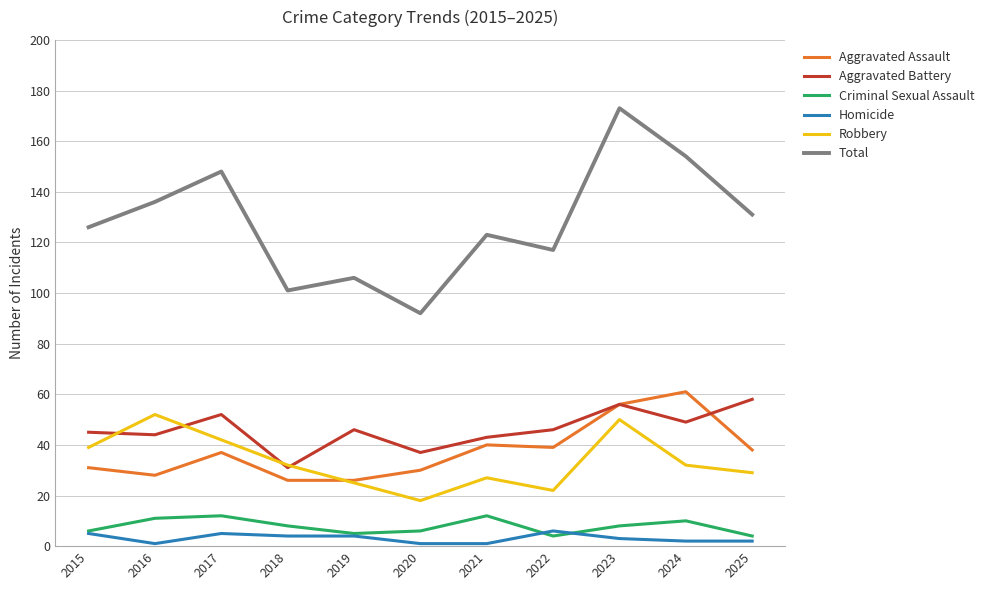

What is the total value across all series at 2015?

252